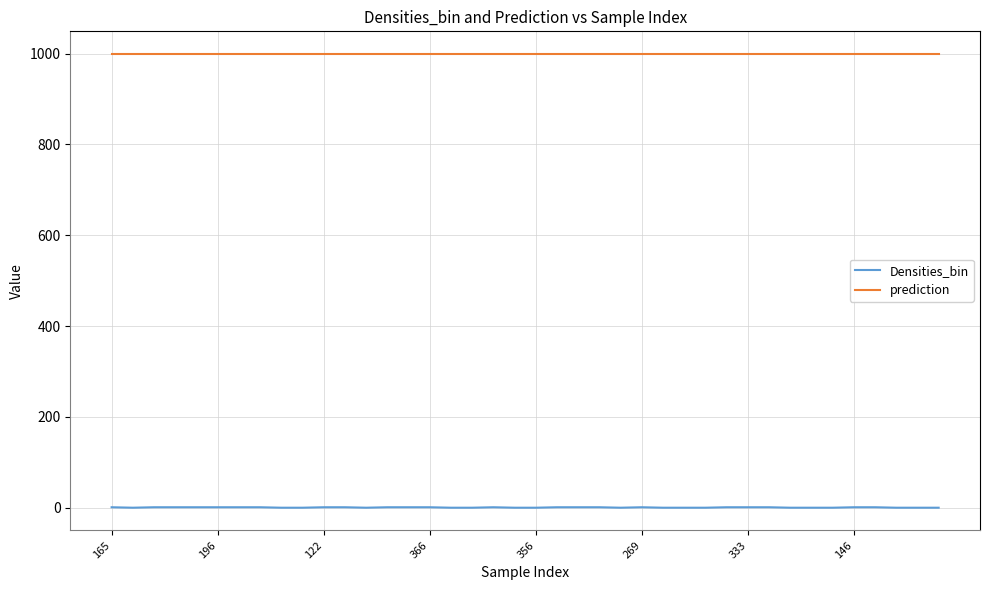

How many categories are shown in the chart?

40